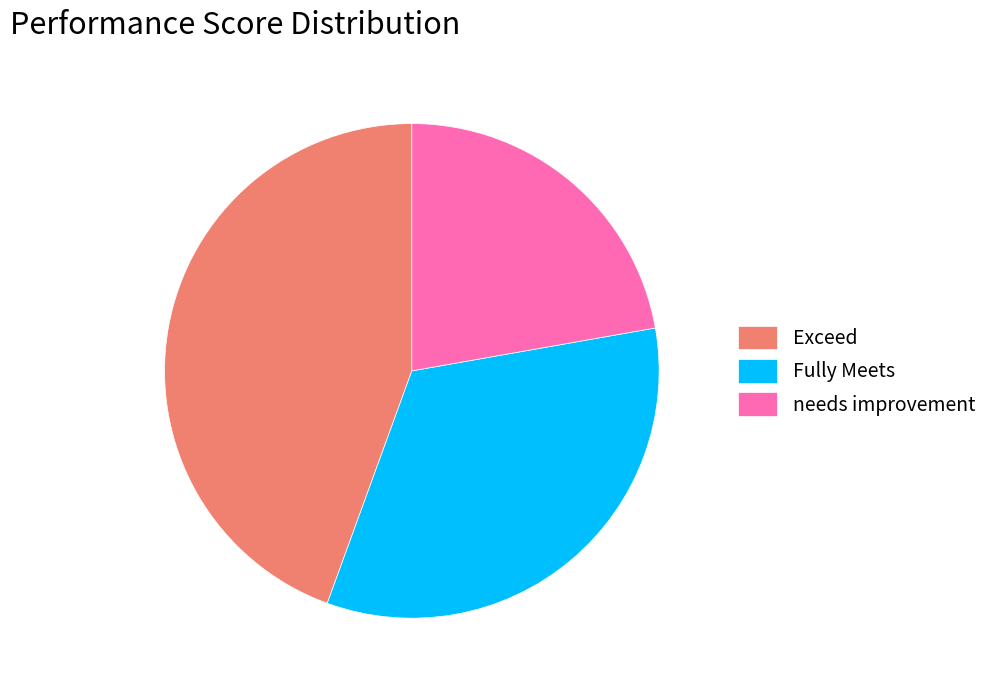

How many segments does this pie chart have?

3